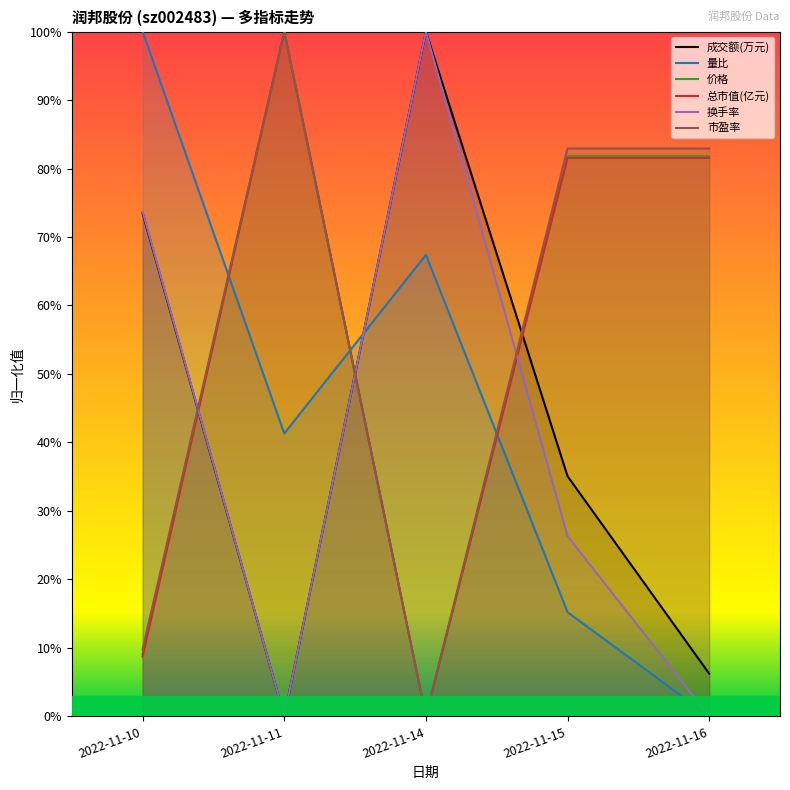

True or false: 市盈率 has a value of 0.8 at 2022-11-16.

True